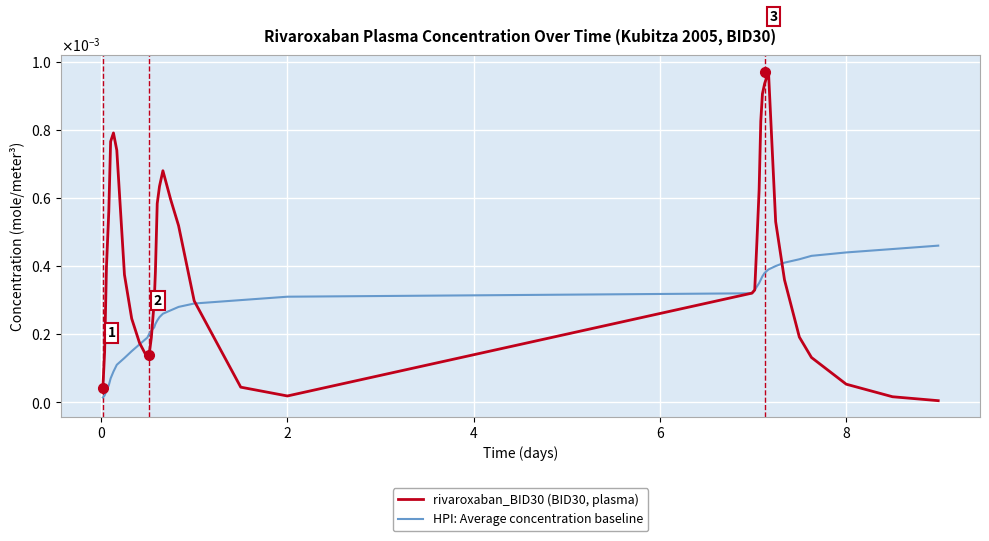

True or false: rivaroxaban_BID30 (BID30, plasma) and HPI: Average concentration baseline intersect in this chart.

True